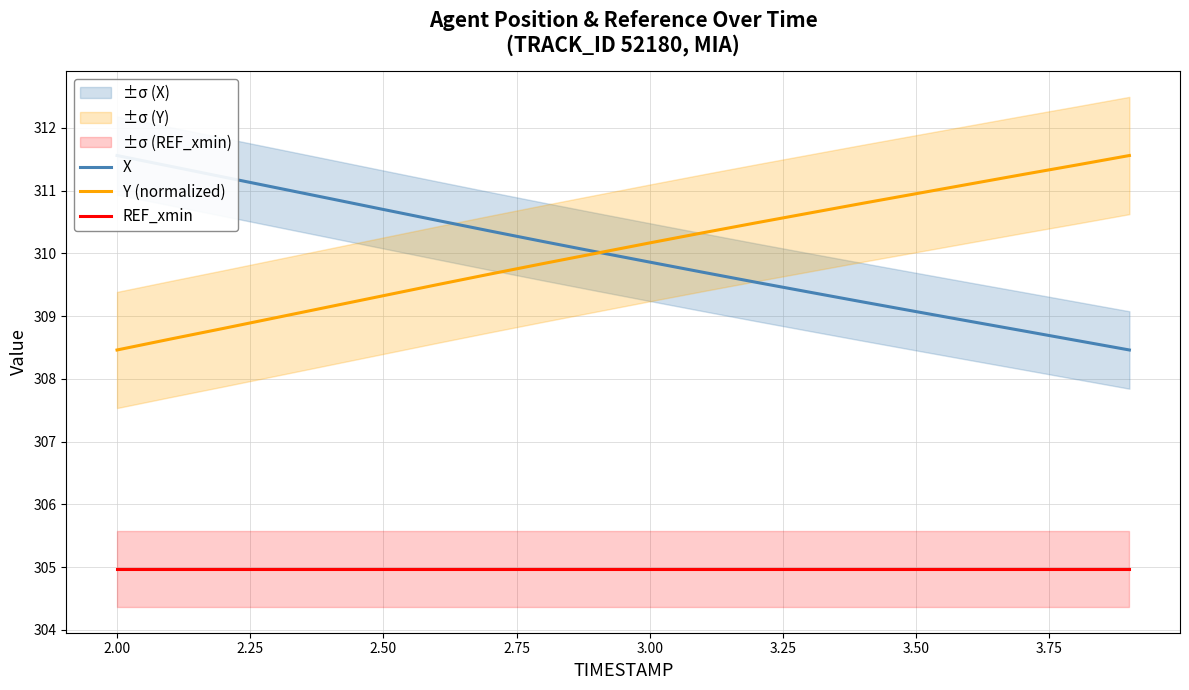

Does the chart display data point markers on the line(s)?

No